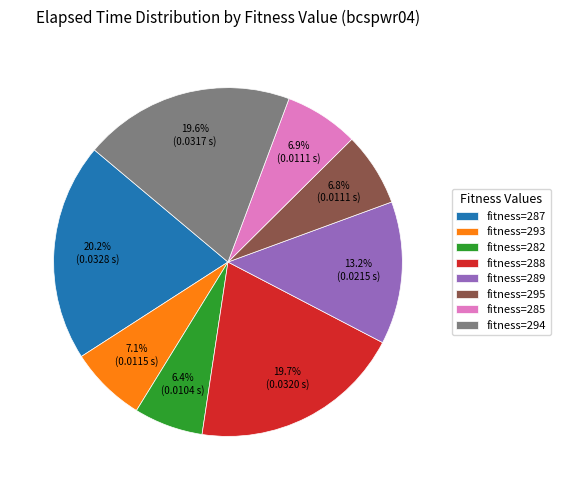

What is the ratio of the value at fitness=289 to the value at fitness=293?

1.9